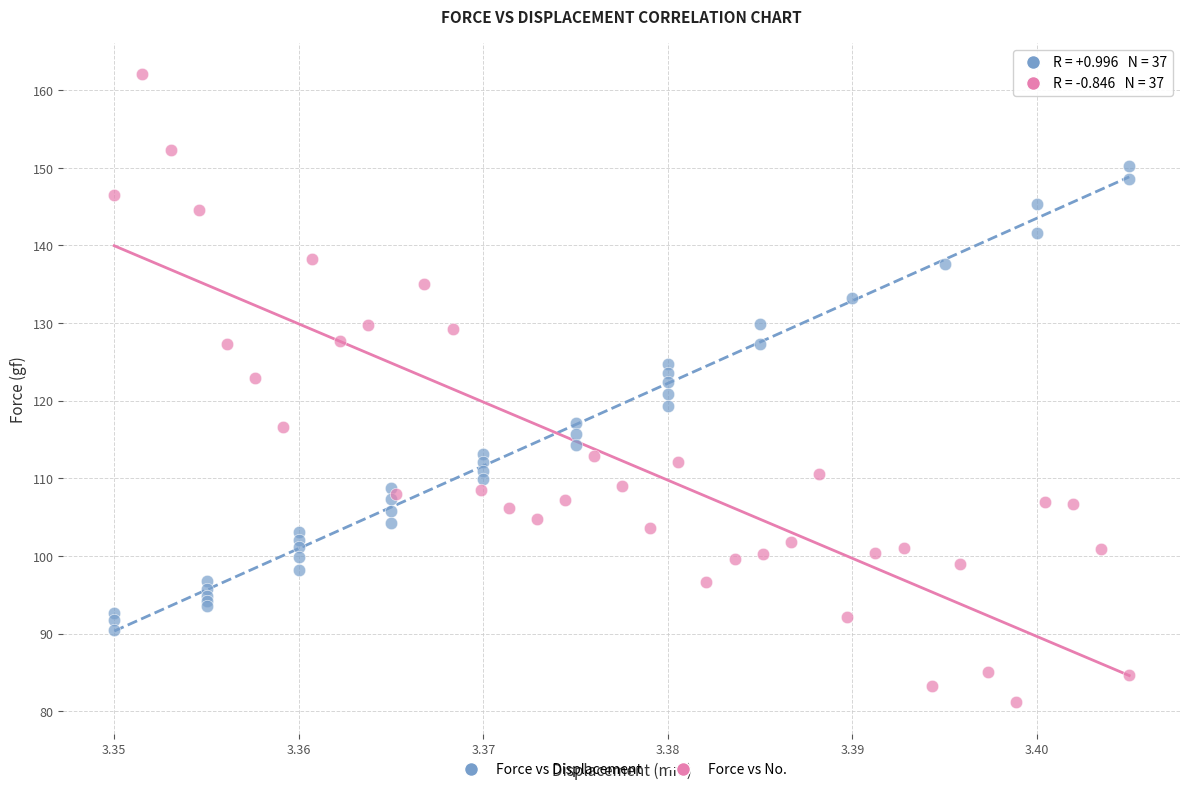

Which series reaches the maximum Y coordinate?

Force vs No.